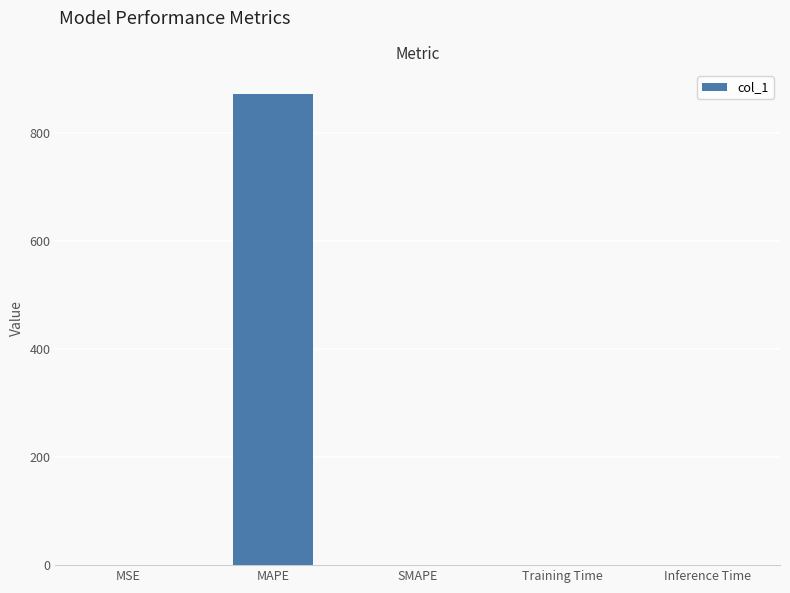

What is the change in value from MAPE to SMAPE?

-872.1